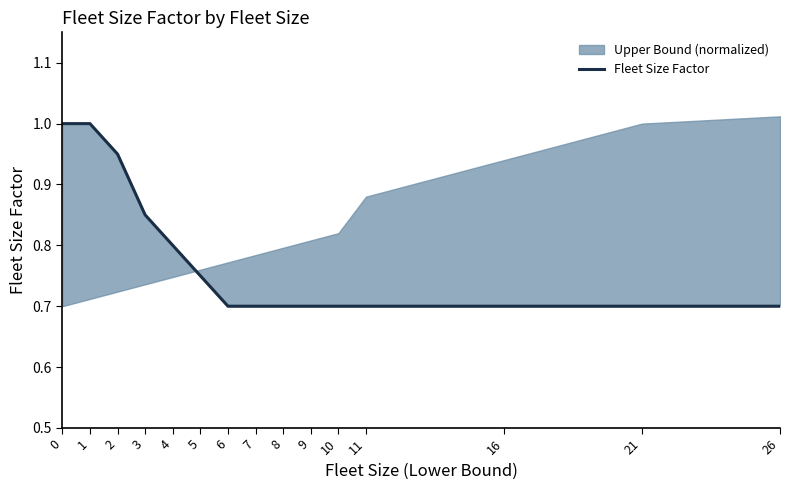

How many lines are shown in the chart?

1